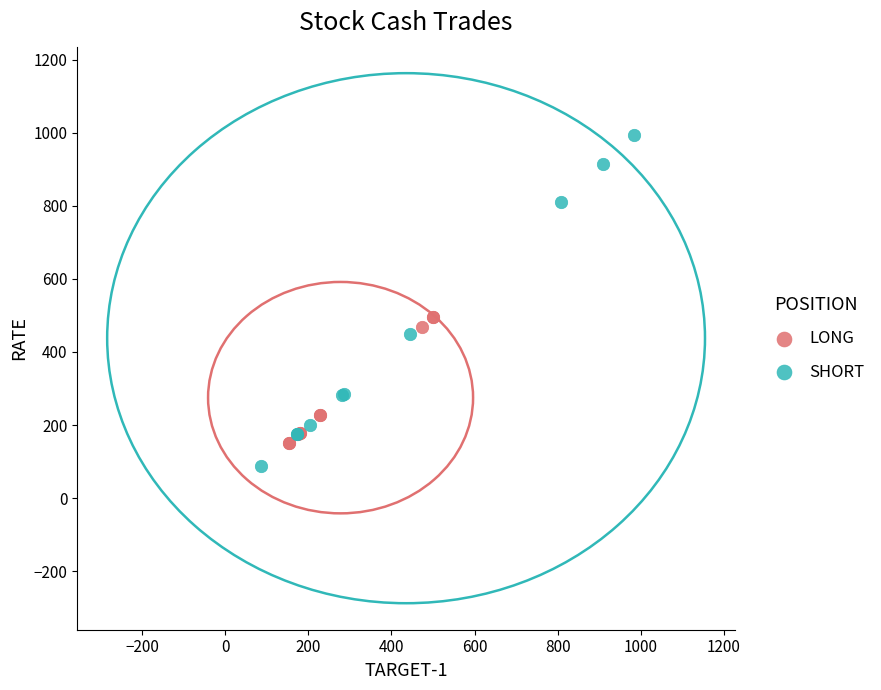

Which series contains the highest Y value?

SHORT